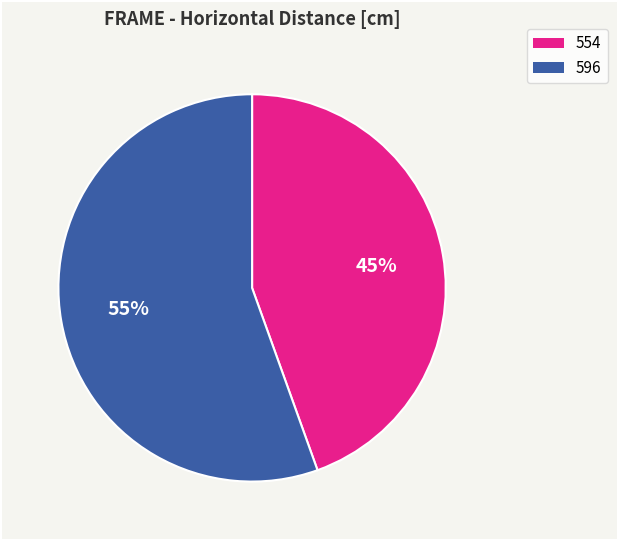

What percentage is the 554 slice, to the nearest percent?

45%